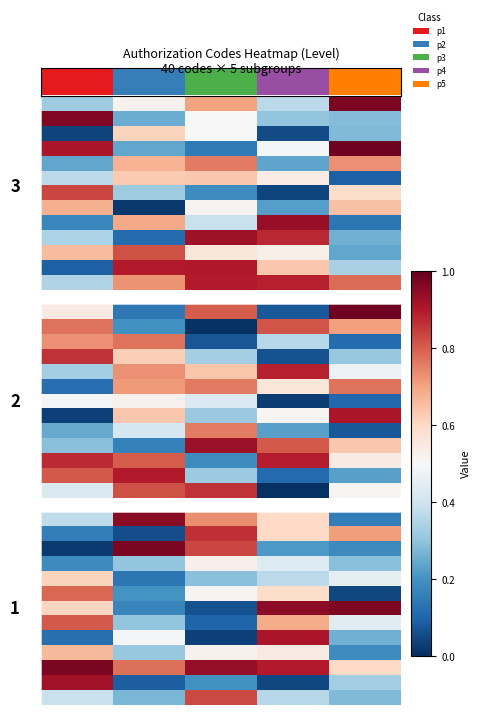

Which has a higher value, 4 or 2?

4